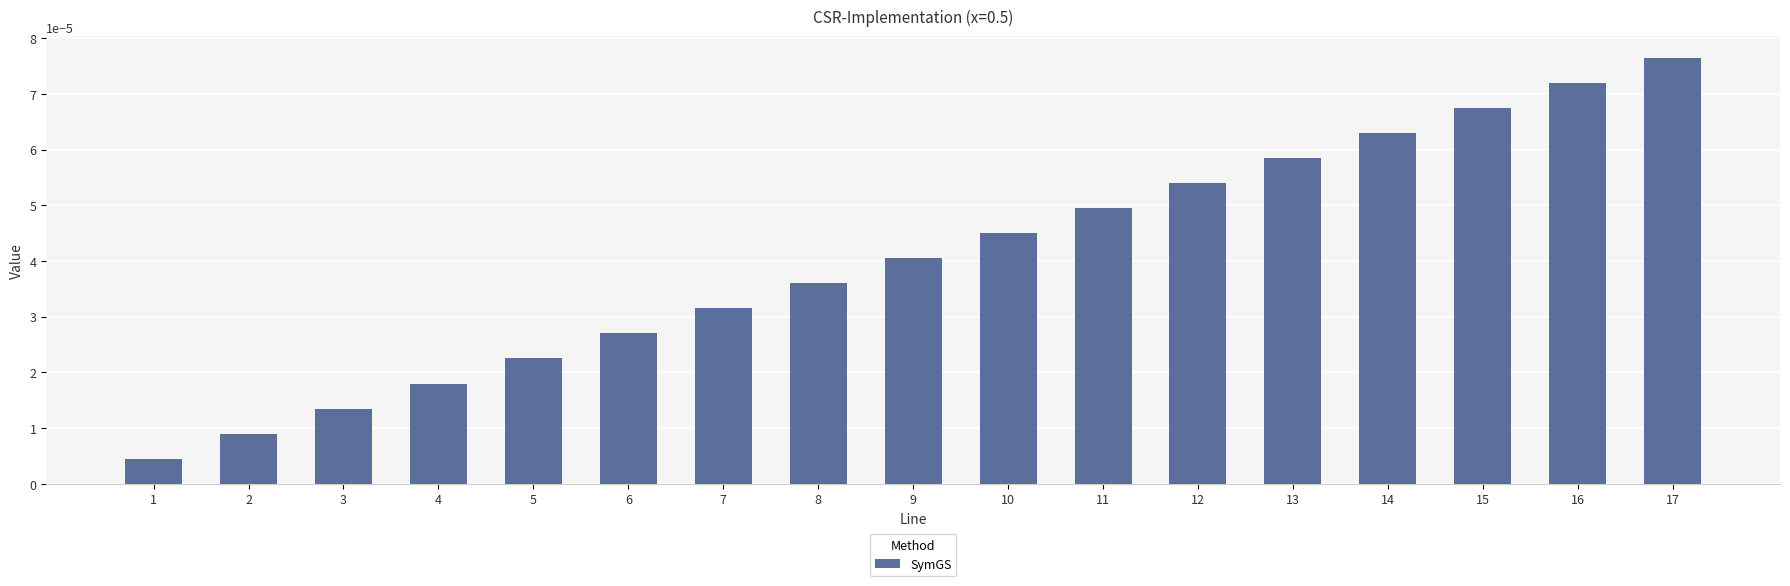

Between 7 and 12, which is larger?

12